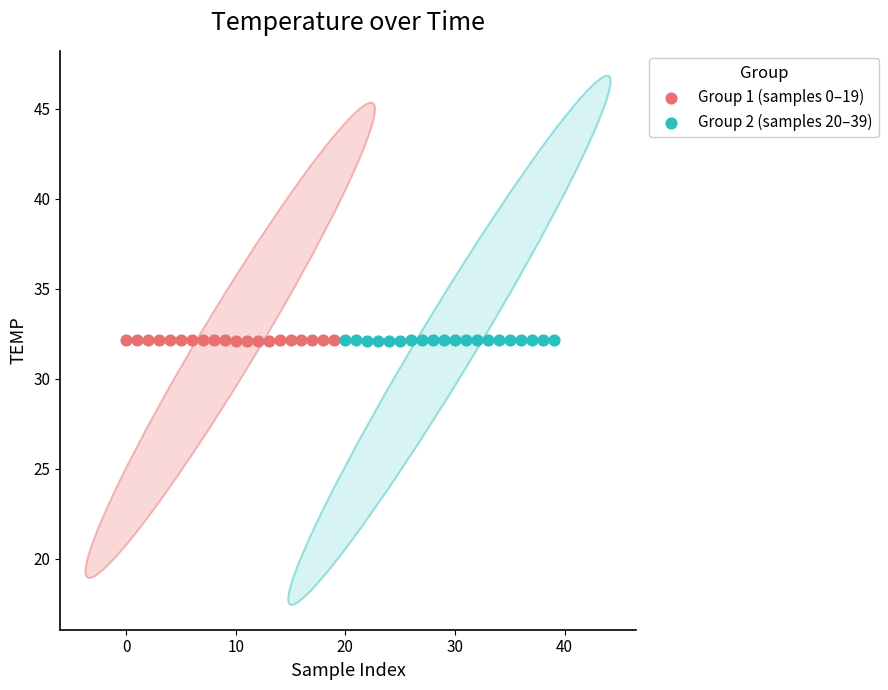

What are all the series names shown in the legend?

Group 1 (samples 0–19), Group 2 (samples 20–39)